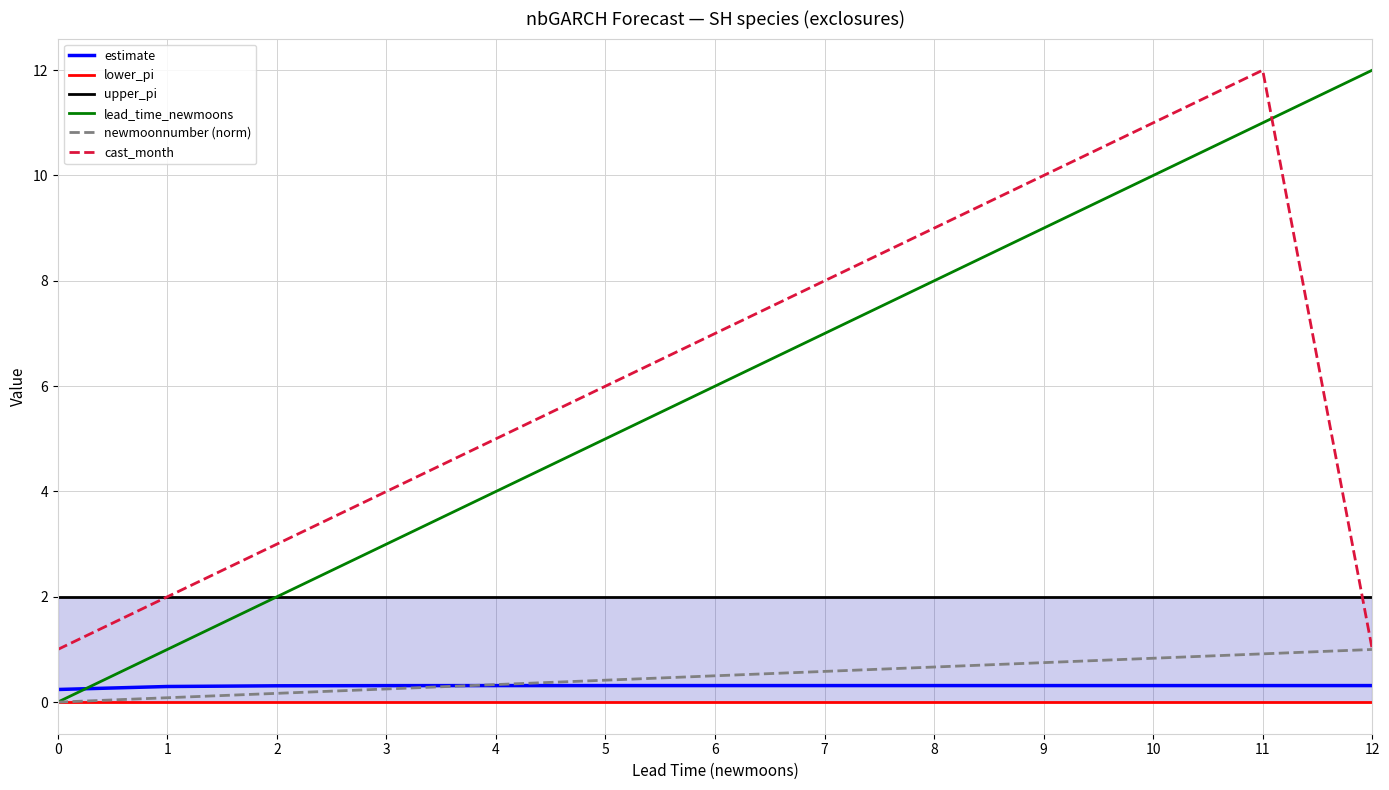

True or false: lower_pi and upper_pi cross at least once.

False